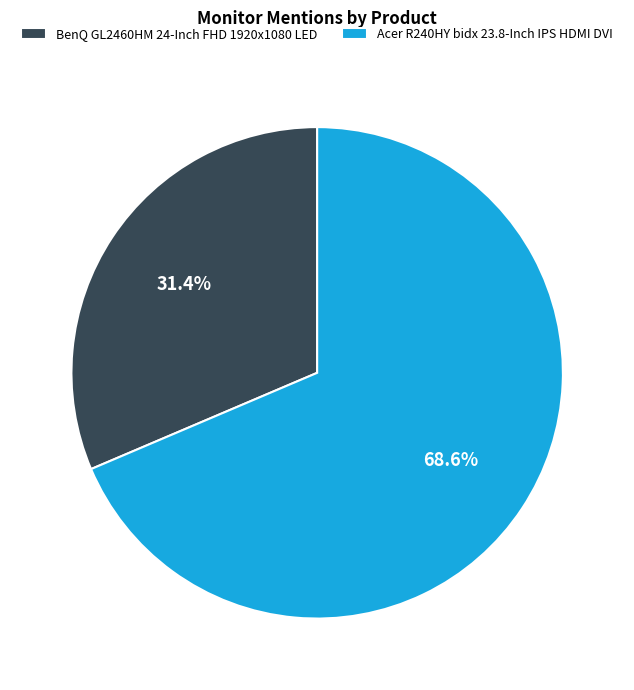

To the nearest percent, what is the combined percentage of Acer R240HY bidx 23.8-Inch IPS HDMI DVI and BenQ GL2460HM 24-Inch FHD 1920x1080 LED?

100%